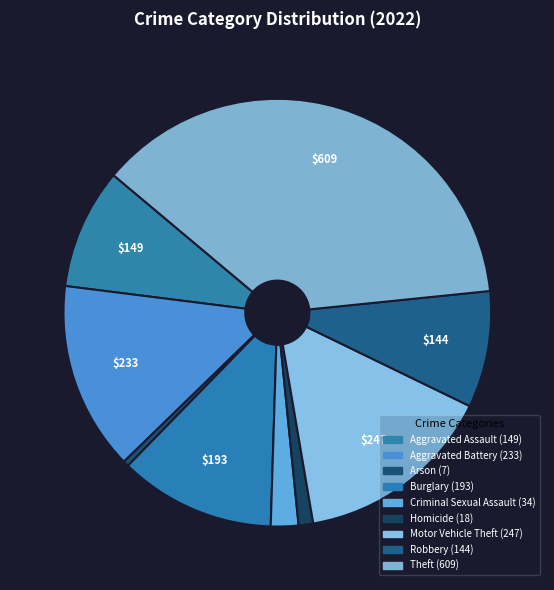

What is the largest slice in the pie chart?

Theft